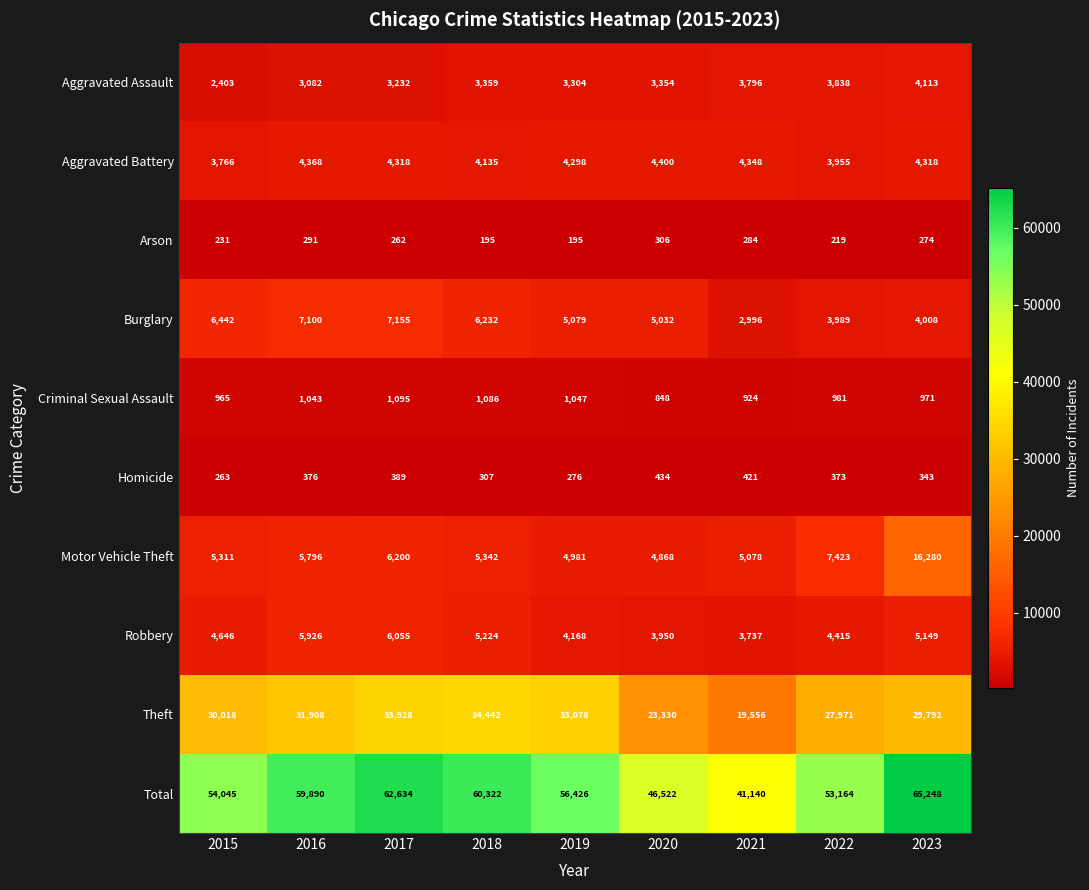

Rank the series at 2015 from lowest to highest value.

Arson, Homicide, Criminal Sexual Assault, Aggravated Assault, Aggravated Battery, Robbery, Motor Vehicle Theft, Burglary, Theft, Total